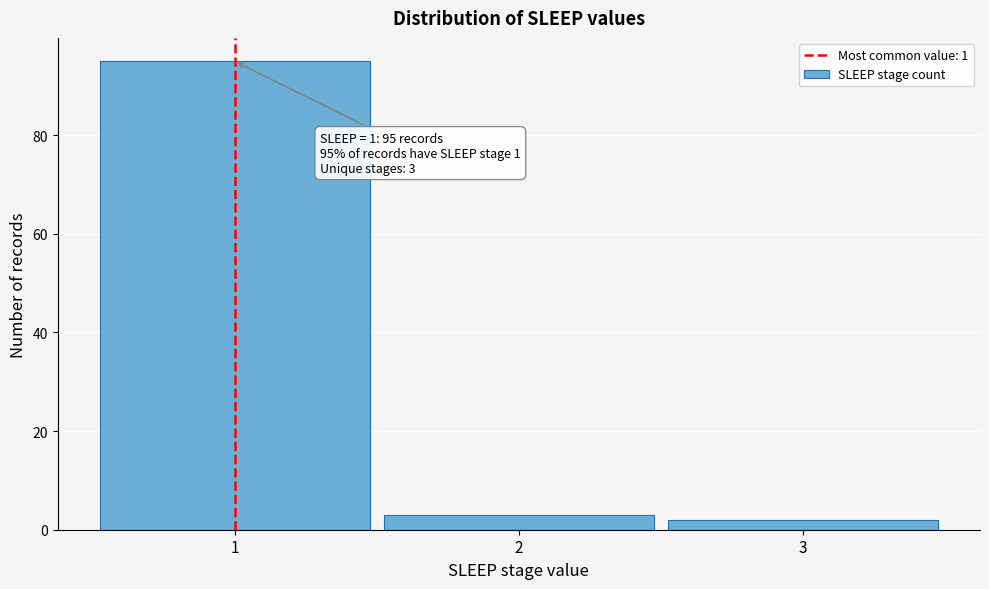

Reading left to right, list all the values displayed in this chart.

1=95	2=3	3=2